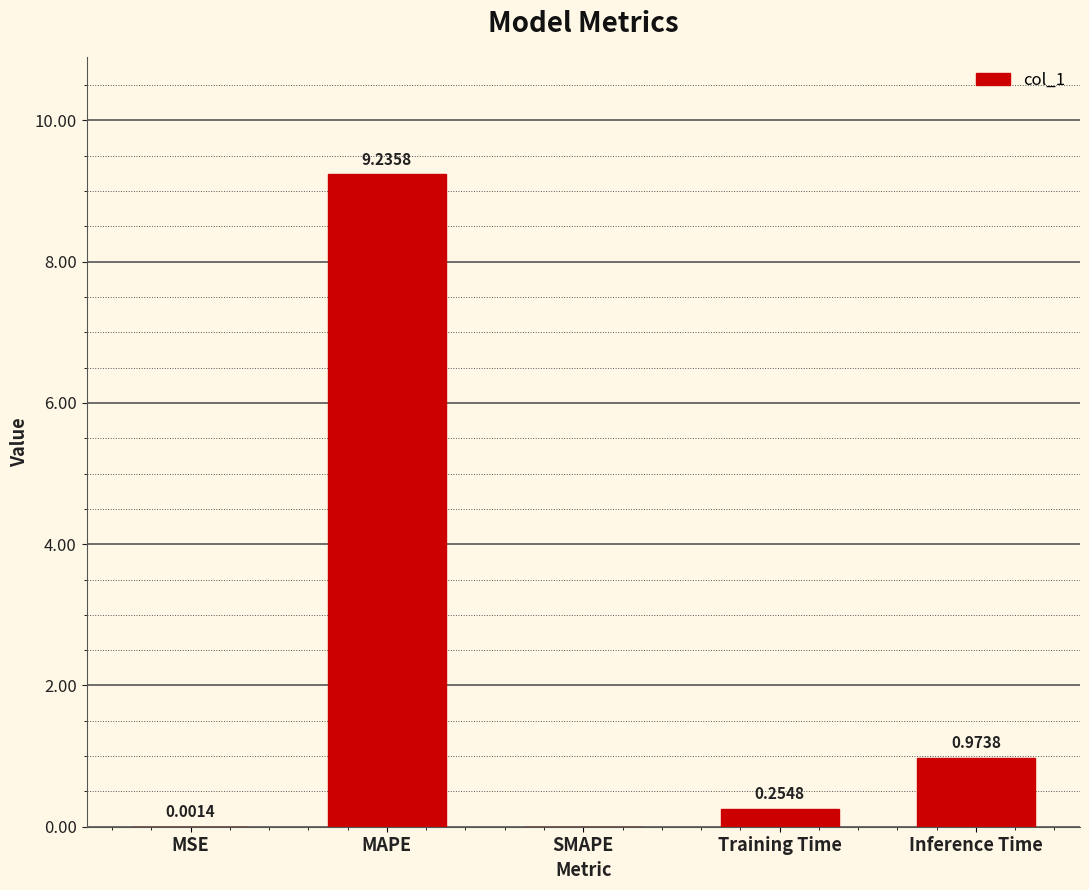

Between MSE and SMAPE, which is larger?

MSE